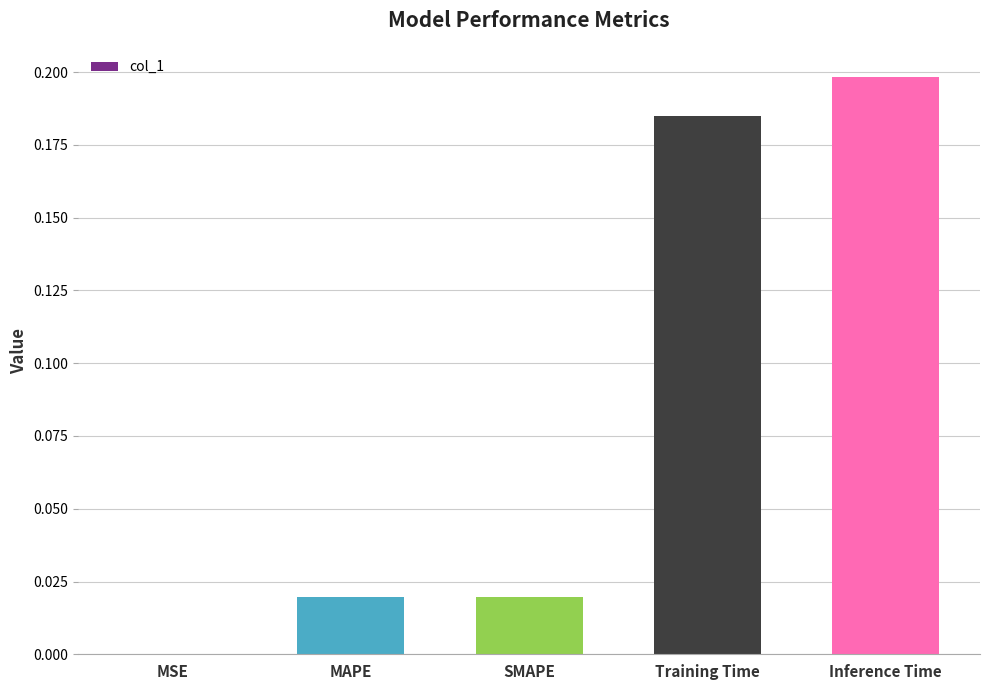

Between MSE and MAPE, which is larger?

MAPE